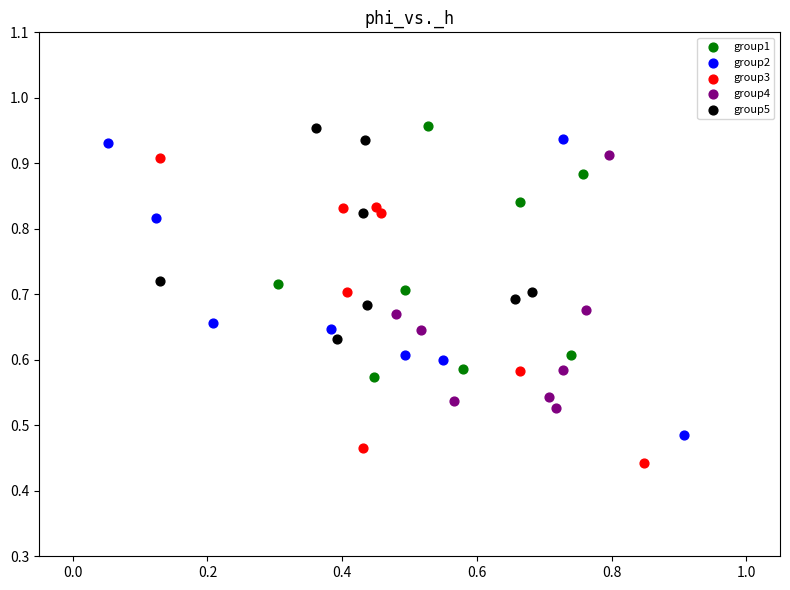

Which series reaches the minimum Y coordinate?

group3